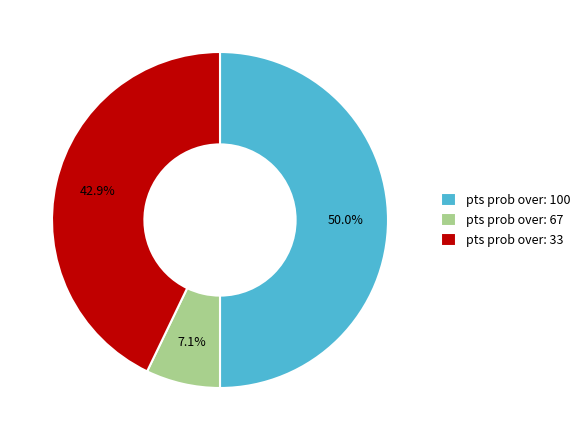

Does pts prob over: 33 represent more than half of the total?

No